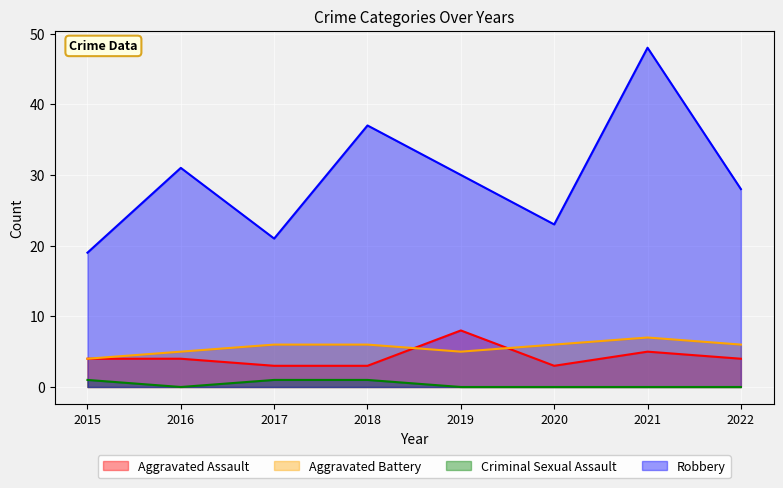

Reading left to right, extract all data points from this chart.

Aggravated Assault: 2015=4	2016=4	2017=3	2018=3	2019=8	2020=3	2021=5	2022=4
Aggravated Battery: 2015=4	2016=5	2017=6	2018=6	2019=5	2020=6	2021=7	2022=6
Criminal Sexual Assault: 2015=1	2016=0	2017=1	2018=1	2019=0	2020=0	2021=0	2022=0
Robbery: 2015=19	2016=31	2017=21	2018=37	2019=30	2020=23	2021=48	2022=28